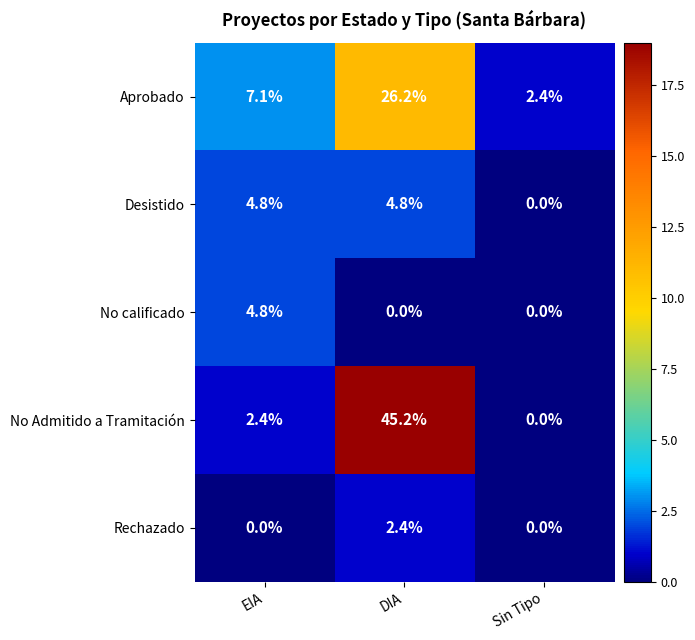

Which series has the largest range (max minus min)?

No Admitido a Tramitación